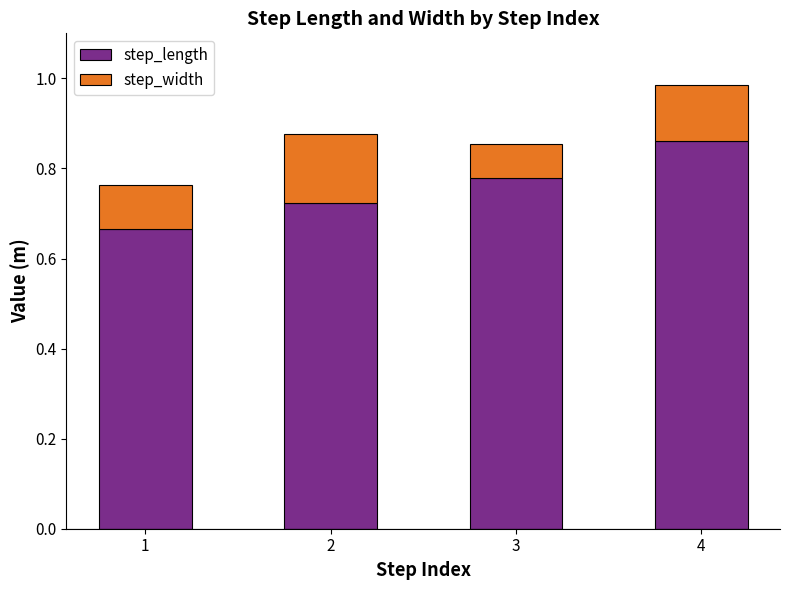

How many step_length values are between 0 and 1?

4